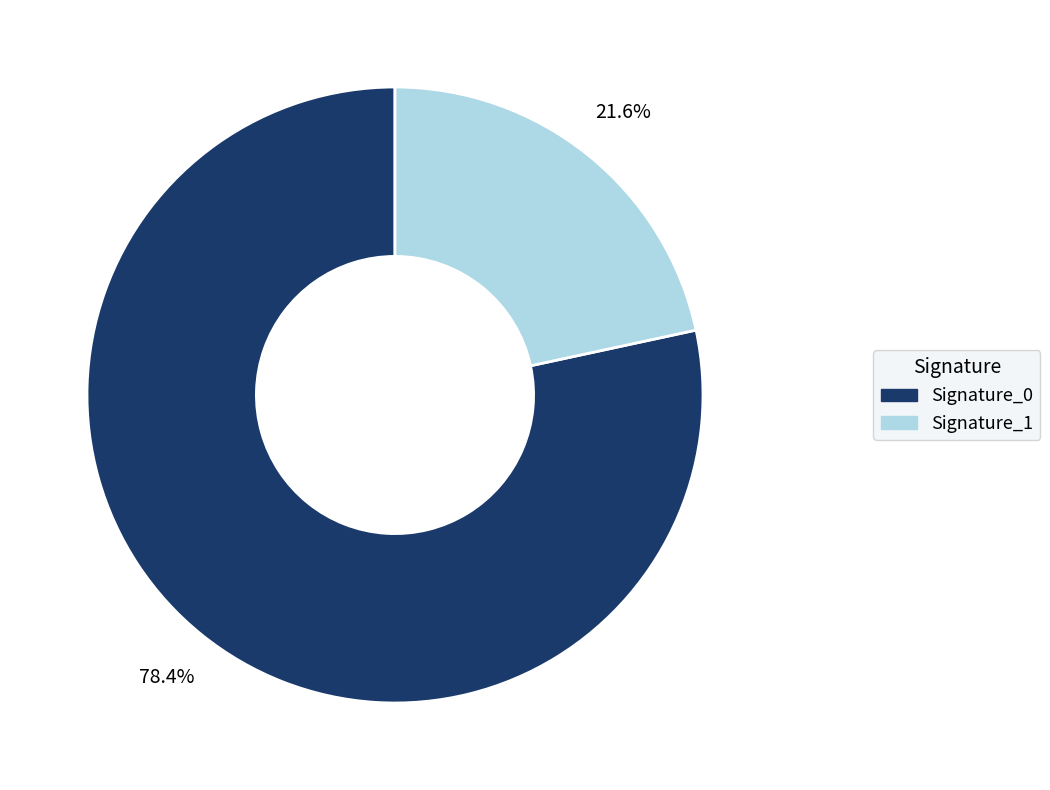

What portion of the pie excludes Signature_0?

21.6%